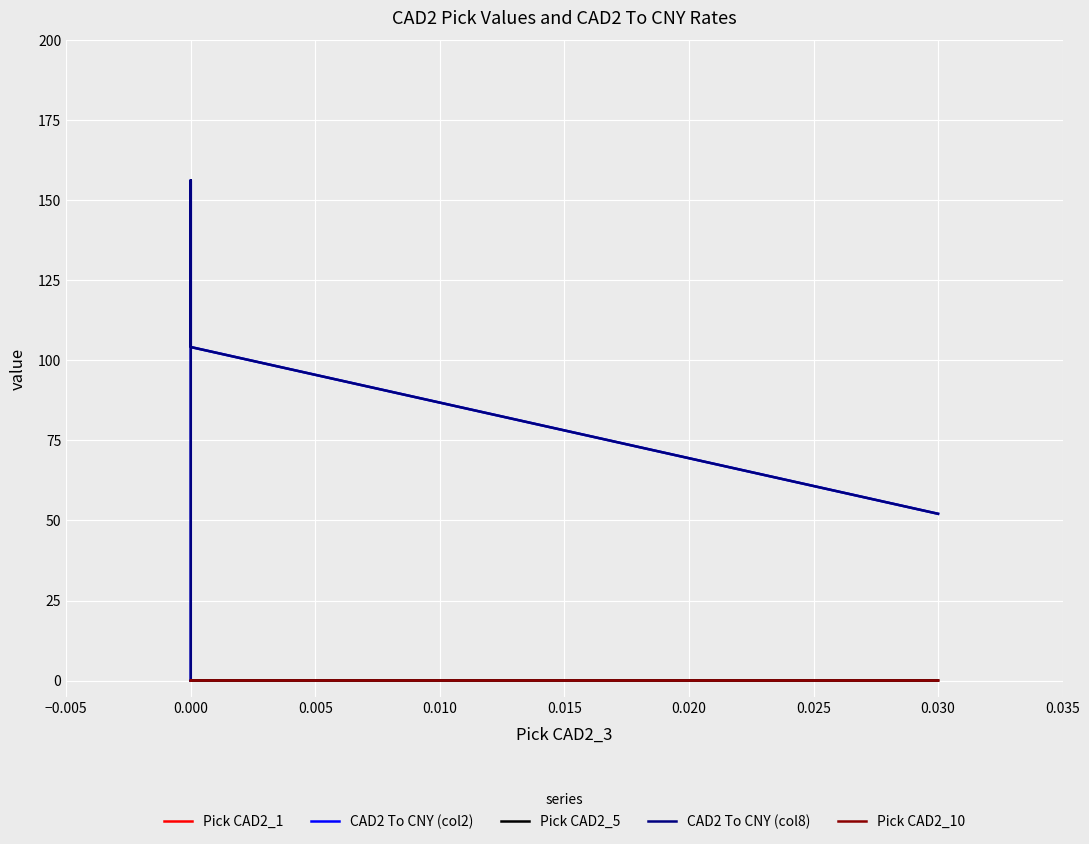

Where is Pick CAD2_5 nearest to the value 0?

0.010